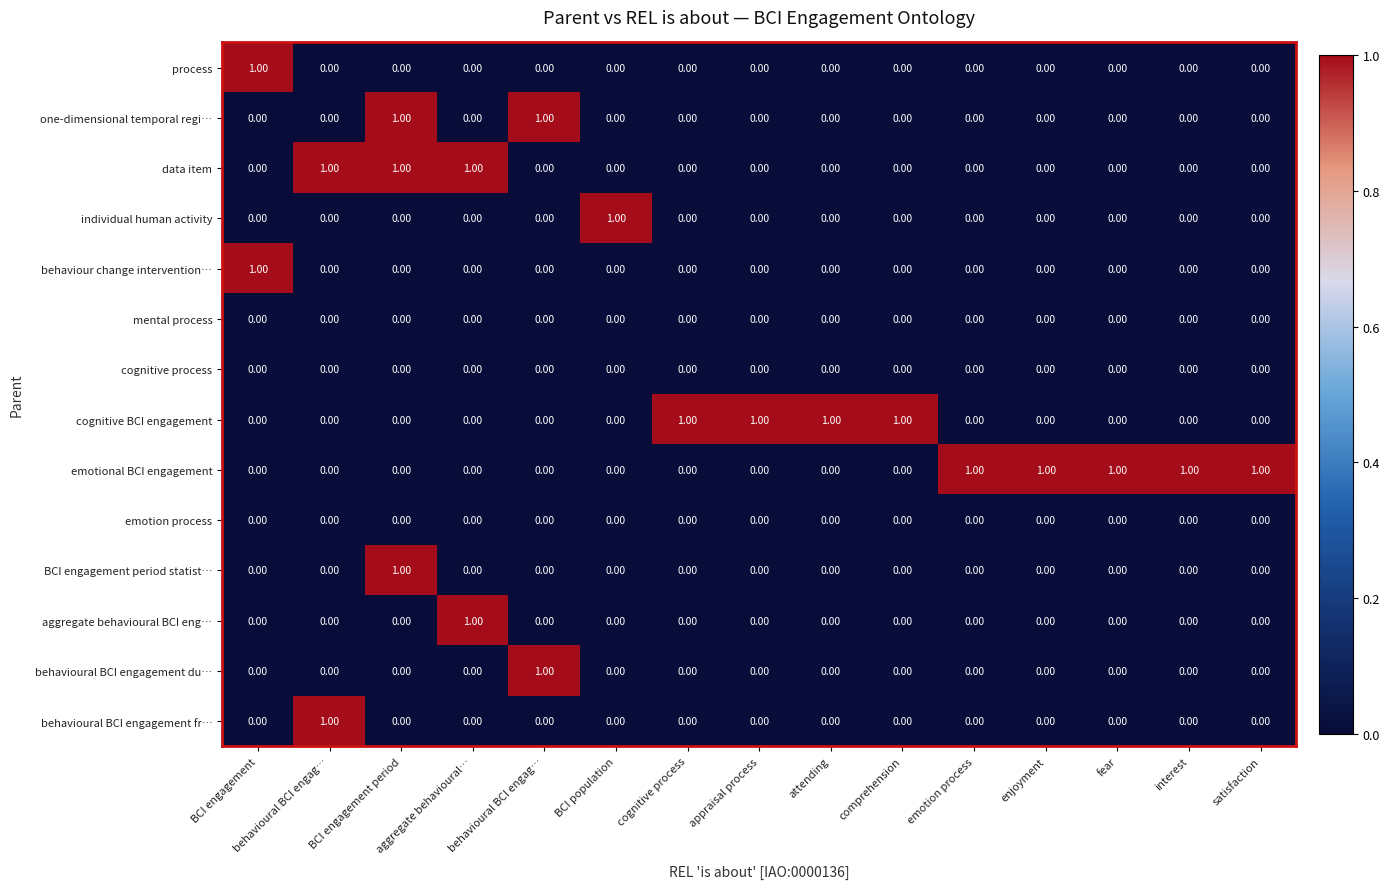

Reading left to right, what are all the values shown in this chart?

process: BCI engagement=1	behavioural BCI engag…=0	BCI engagement period=0	aggregate behavioural…=0	behavioural BCI engag…=0	BCI population=0	cognitive process=0	appraisal process=0	attending=0	comprehension=0	emotion process=0	enjoyment=0	fear=0	interest=0	satisfaction=0
one-dimensional temporal regi…: BCI engagement=0	behavioural BCI engag…=0	BCI engagement period=1	aggregate behavioural…=0	behavioural BCI engag…=1	BCI population=0	cognitive process=0	appraisal process=0	attending=0	comprehension=0	emotion process=0	enjoyment=0	fear=0	interest=0	satisfaction=0
data item: BCI engagement=0	behavioural BCI engag…=1	BCI engagement period=1	aggregate behavioural…=1	behavioural BCI engag…=0	BCI population=0	cognitive process=0	appraisal process=0	attending=0	comprehension=0	emotion process=0	enjoyment=0	fear=0	interest=0	satisfaction=0
individual human activity: BCI engagement=0	behavioural BCI engag…=0	BCI engagement period=0	aggregate behavioural…=0	behavioural BCI engag…=0	BCI population=1	cognitive process=0	appraisal process=0	attending=0	comprehension=0	emotion process=0	enjoyment=0	fear=0	interest=0	satisfaction=0
behaviour change intervention…: BCI engagement=1	behavioural BCI engag…=0	BCI engagement period=0	aggregate behavioural…=0	behavioural BCI engag…=0	BCI population=0	cognitive process=0	appraisal process=0	attending=0	comprehension=0	emotion process=0	enjoyment=0	fear=0	interest=0	satisfaction=0
mental process: BCI engagement=0	behavioural BCI engag…=0	BCI engagement period=0	aggregate behavioural…=0	behavioural BCI engag…=0	BCI population=0	cognitive process=0	appraisal process=0	attending=0	comprehension=0	emotion process=0	enjoyment=0	fear=0	interest=0	satisfaction=0
cognitive process: BCI engagement=0	behavioural BCI engag…=0	BCI engagement period=0	aggregate behavioural…=0	behavioural BCI engag…=0	BCI population=0	cognitive process=0	appraisal process=0	attending=0	comprehension=0	emotion process=0	enjoyment=0	fear=0	interest=0	satisfaction=0
cognitive BCI engagement: BCI engagement=0	behavioural BCI engag…=0	BCI engagement period=0	aggregate behavioural…=0	behavioural BCI engag…=0	BCI population=0	cognitive process=1	appraisal process=1	attending=1	comprehension=1	emotion process=0	enjoyment=0	fear=0	interest=0	satisfaction=0
emotional BCI engagement: BCI engagement=0	behavioural BCI engag…=0	BCI engagement period=0	aggregate behavioural…=0	behavioural BCI engag…=0	BCI population=0	cognitive process=0	appraisal process=0	attending=0	comprehension=0	emotion process=1	enjoyment=1	fear=1	interest=1	satisfaction=1
emotion process: BCI engagement=0	behavioural BCI engag…=0	BCI engagement period=0	aggregate behavioural…=0	behavioural BCI engag…=0	BCI population=0	cognitive process=0	appraisal process=0	attending=0	comprehension=0	emotion process=0	enjoyment=0	fear=0	interest=0	satisfaction=0
BCI engagement period statist…: BCI engagement=0	behavioural BCI engag…=0	BCI engagement period=1	aggregate behavioural…=0	behavioural BCI engag…=0	BCI population=0	cognitive process=0	appraisal process=0	attending=0	comprehension=0	emotion process=0	enjoyment=0	fear=0	interest=0	satisfaction=0
aggregate behavioural BCI eng…: BCI engagement=0	behavioural BCI engag…=0	BCI engagement period=0	aggregate behavioural…=1	behavioural BCI engag…=0	BCI population=0	cognitive process=0	appraisal process=0	attending=0	comprehension=0	emotion process=0	enjoyment=0	fear=0	interest=0	satisfaction=0
behavioural BCI engagement du…: BCI engagement=0	behavioural BCI engag…=0	BCI engagement period=0	aggregate behavioural…=0	behavioural BCI engag…=1	BCI population=0	cognitive process=0	appraisal process=0	attending=0	comprehension=0	emotion process=0	enjoyment=0	fear=0	interest=0	satisfaction=0
behavioural BCI engagement fr…: BCI engagement=0	behavioural BCI engag…=1	BCI engagement period=0	aggregate behavioural…=0	behavioural BCI engag…=0	BCI population=0	cognitive process=0	appraisal process=0	attending=0	comprehension=0	emotion process=0	enjoyment=0	fear=0	interest=0	satisfaction=0